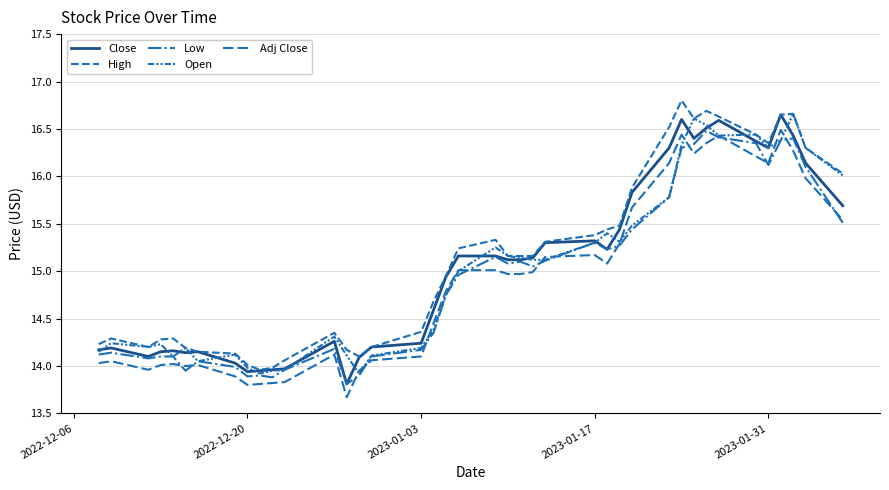

Which series ends up on top after the final intersection of Open and Adj Close?

Open